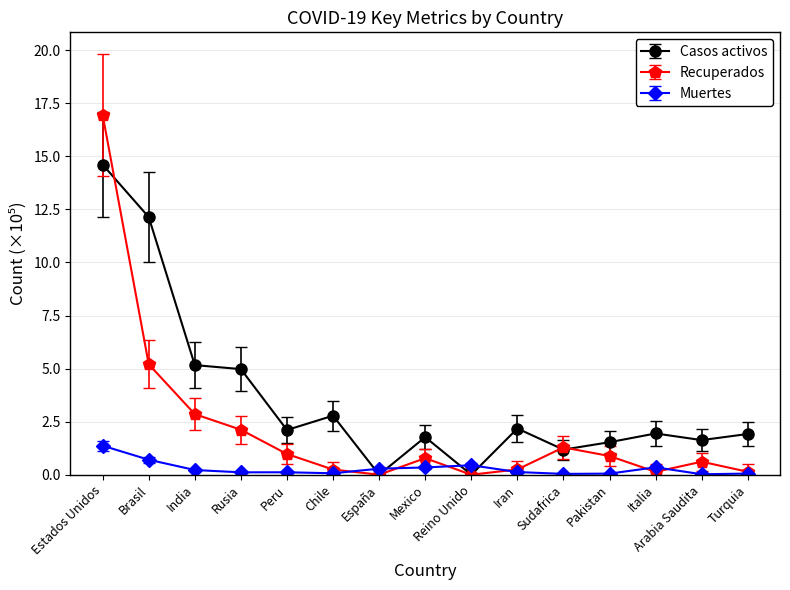

Which series has the widest spread of values?

Recuperados